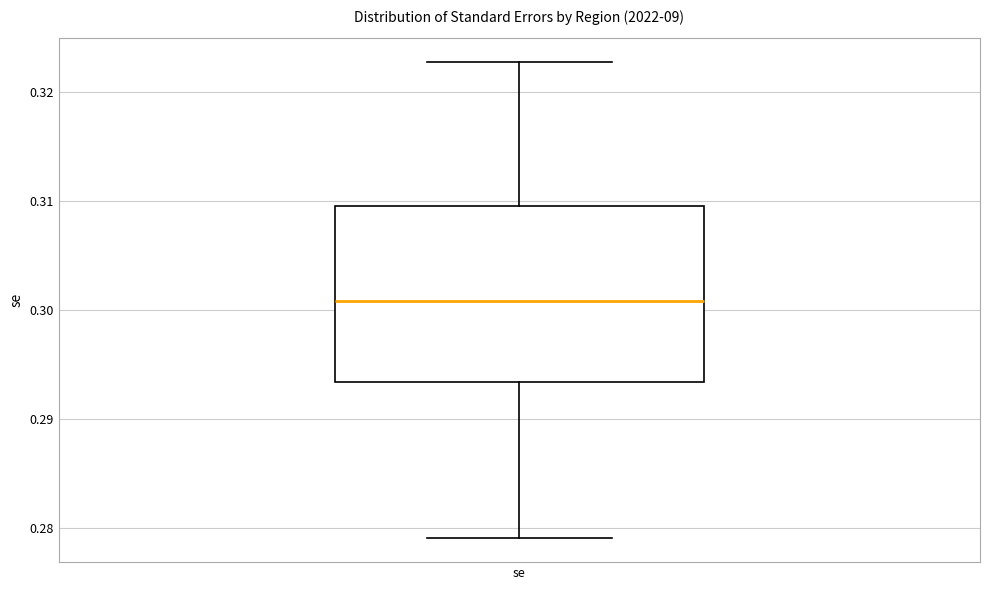

Read this box plot against the y-axis: the position of the median line, the range covered by the box, and the ends of both whiskers. The values are not printed on the chart, so give them approximately, as read against the axis.

median 0.301, box 0.293 to 0.310, whiskers 0.279 to 0.323